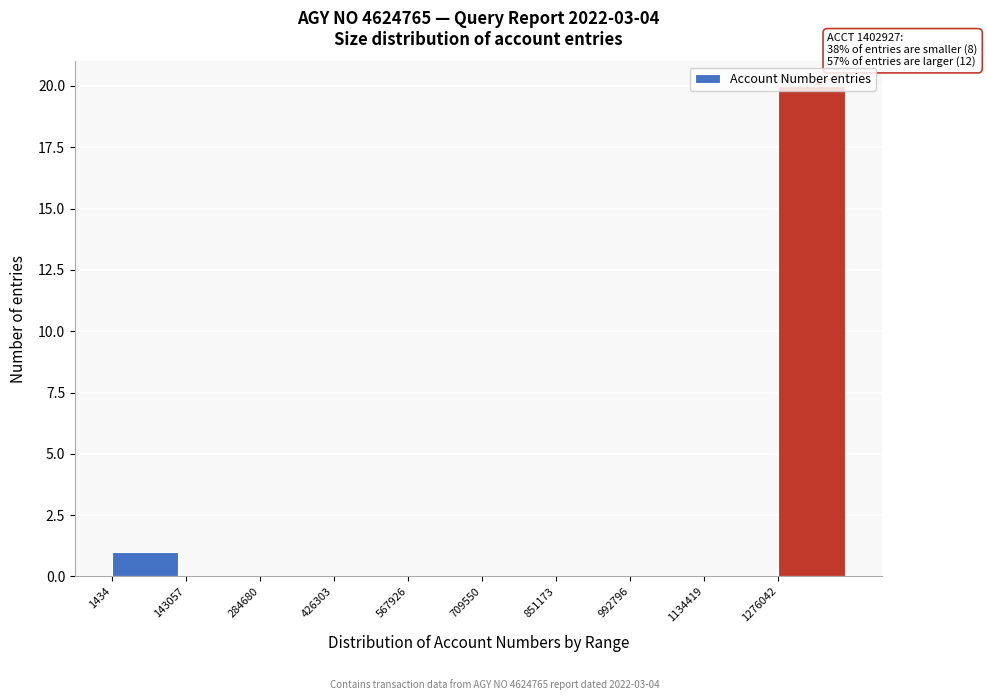

Which range on the x-axis has the tallest bar?

1280000 to 1420000